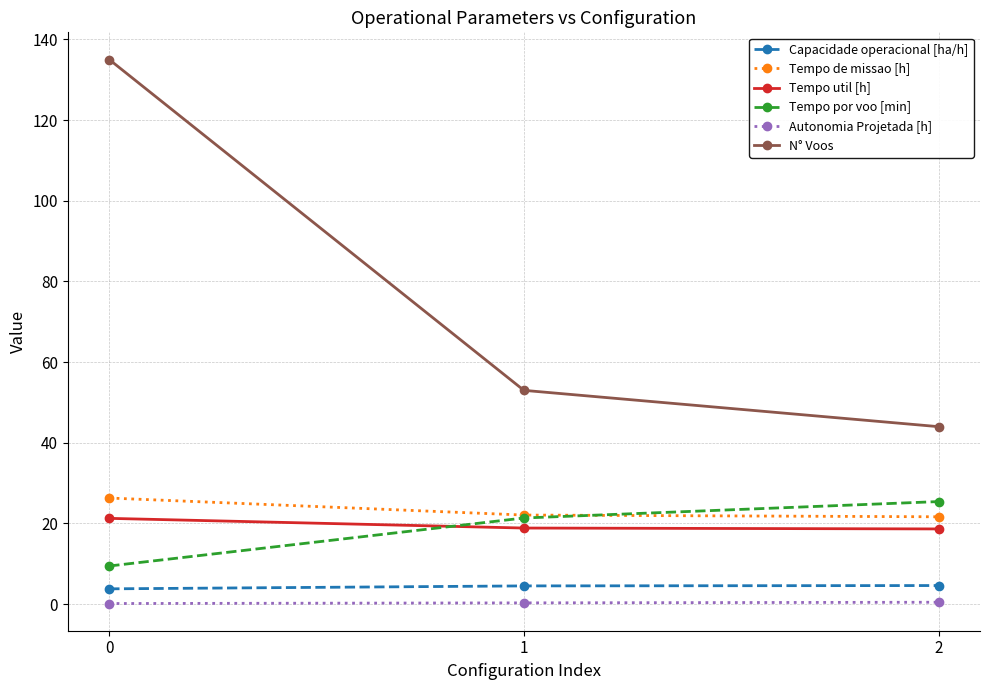

List the labels in order of Tempo por voo [min] value, largest first.

2, 1, 0